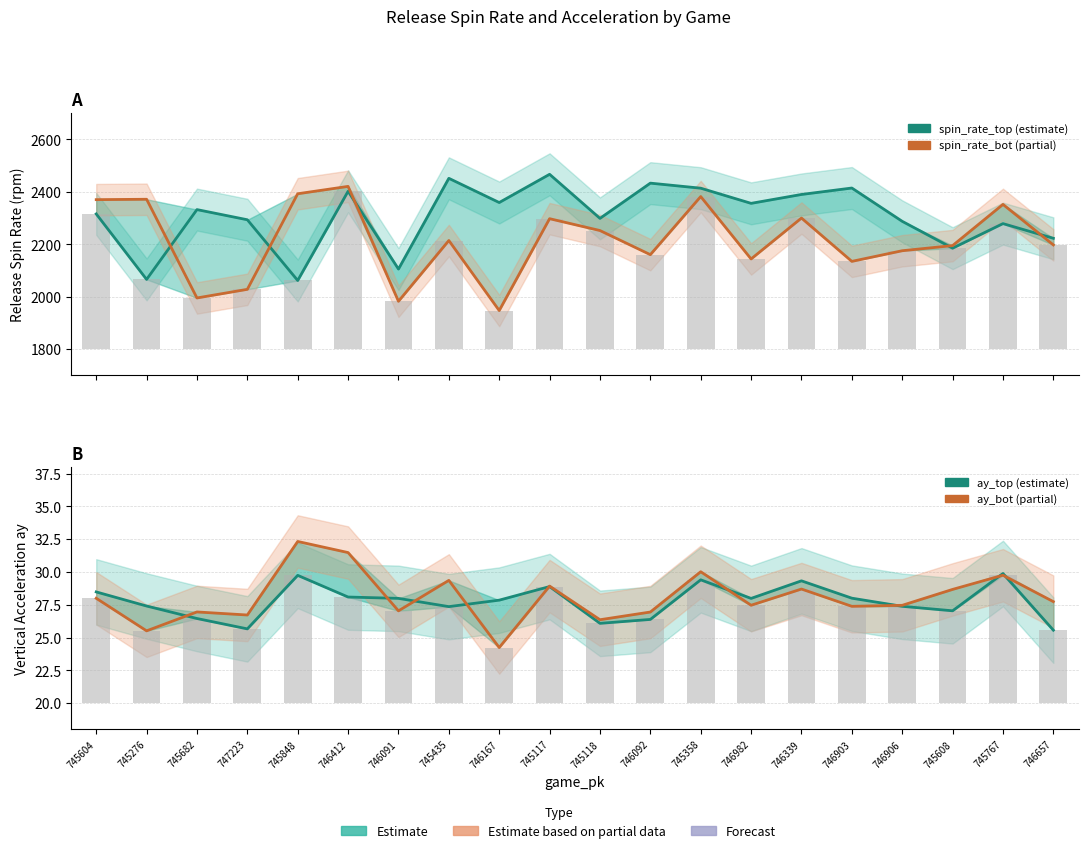

What is the lowest value of the release_spin_rate_top series?

2062.0